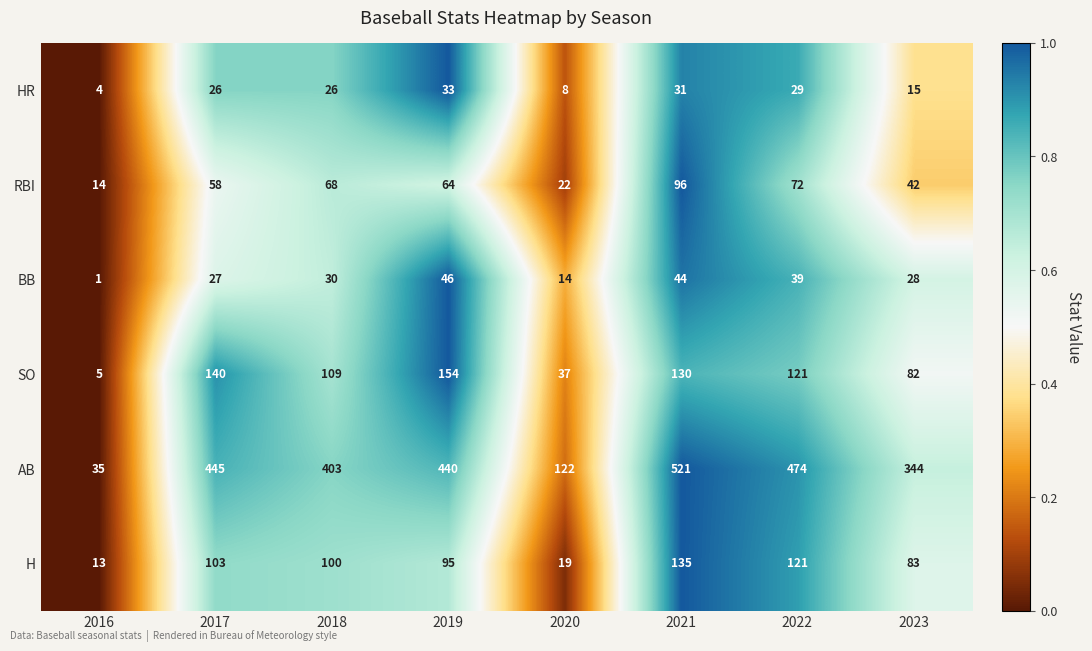

List the series in order of their peak value, highest first.

AB, SO, H, RBI, BB, HR